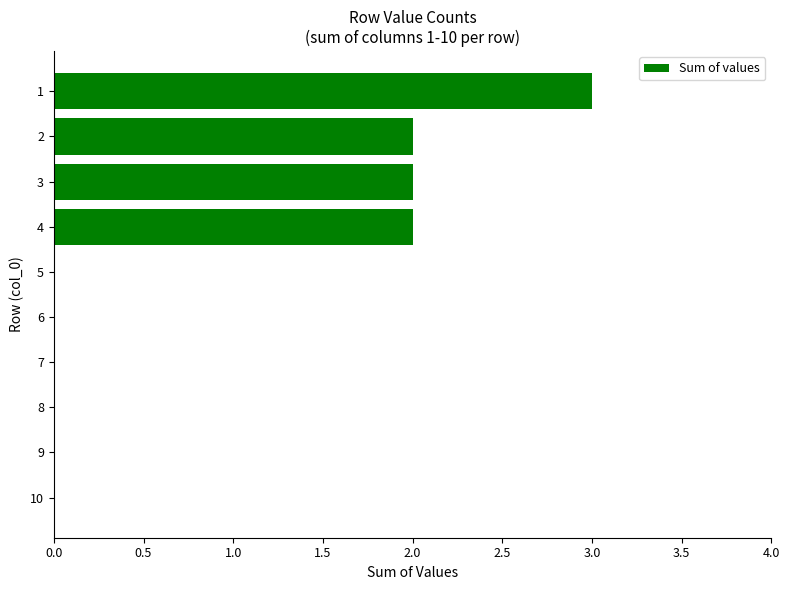

What is the greatest value displayed?

3